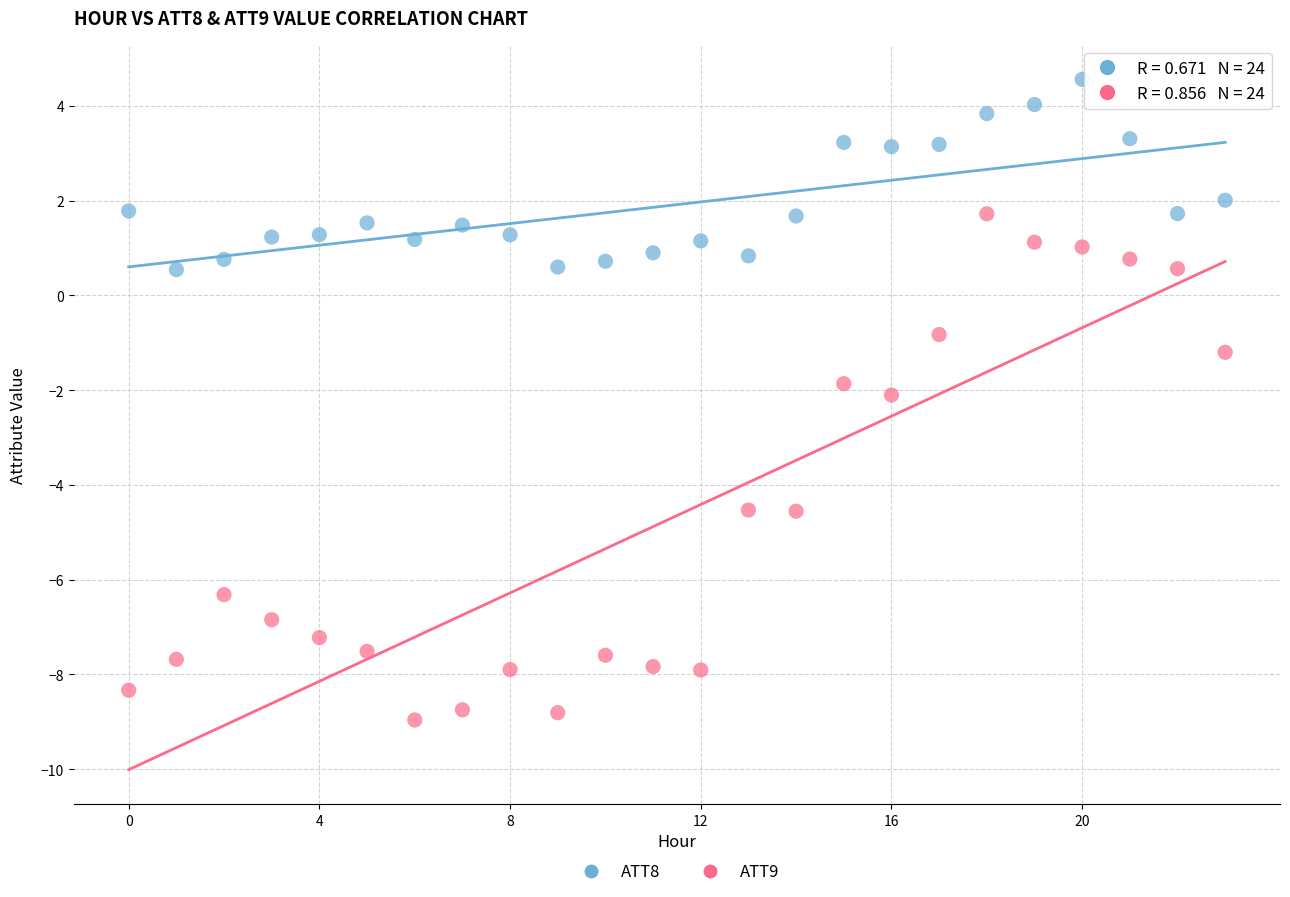

What are all the series names shown in the legend?

ATT8, ATT9